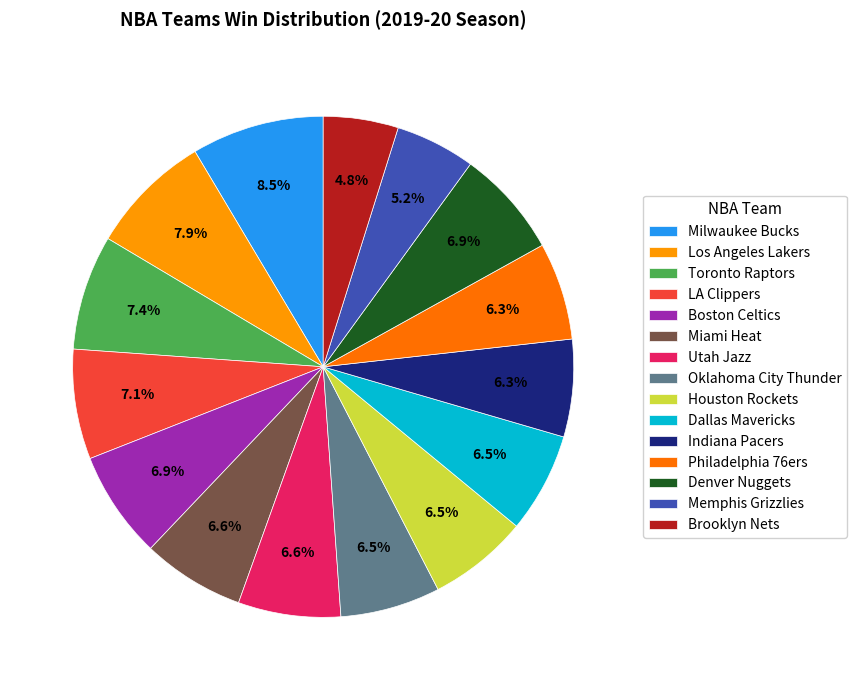

How many segments does this pie chart have?

15